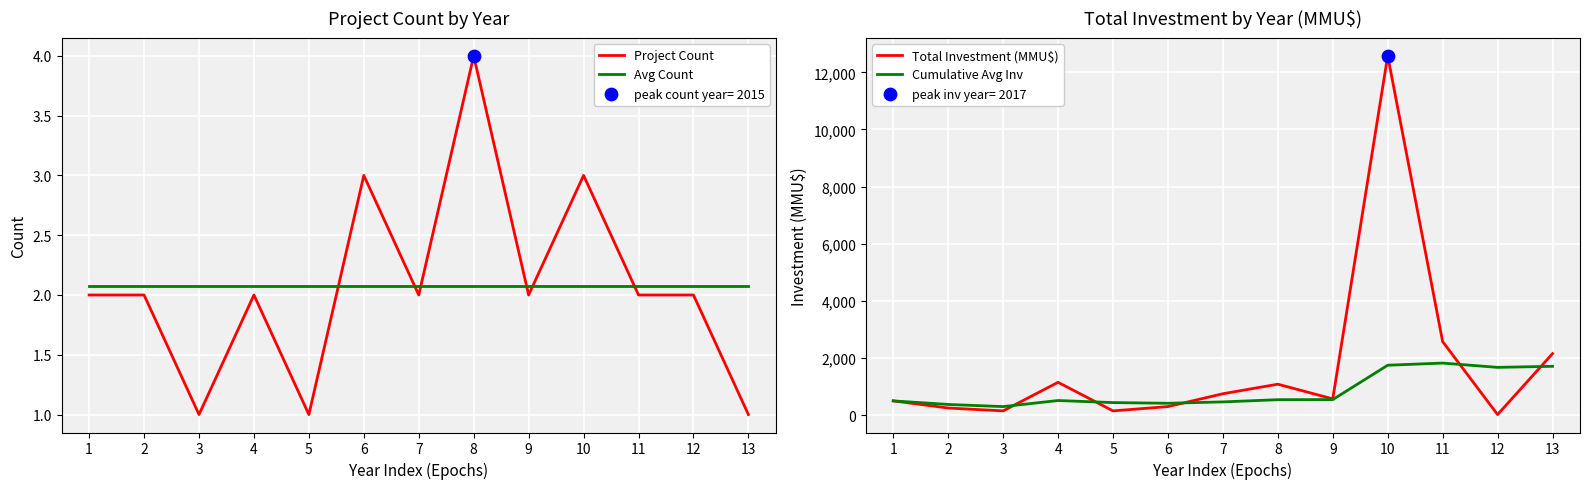

At which category is the sum across all series the highest?

10